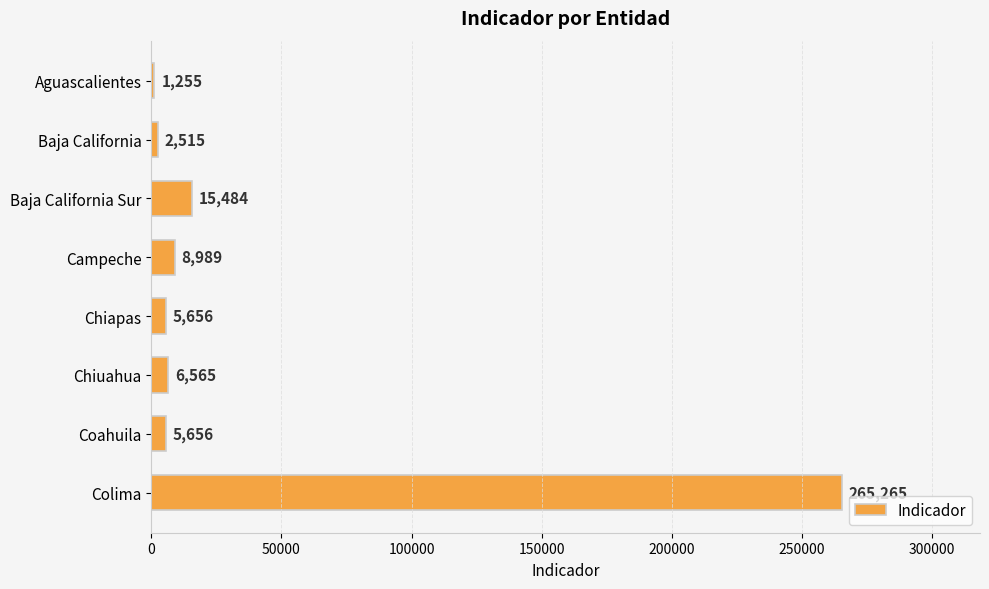

The value at Baja California Sur is 27319. True or false?

False